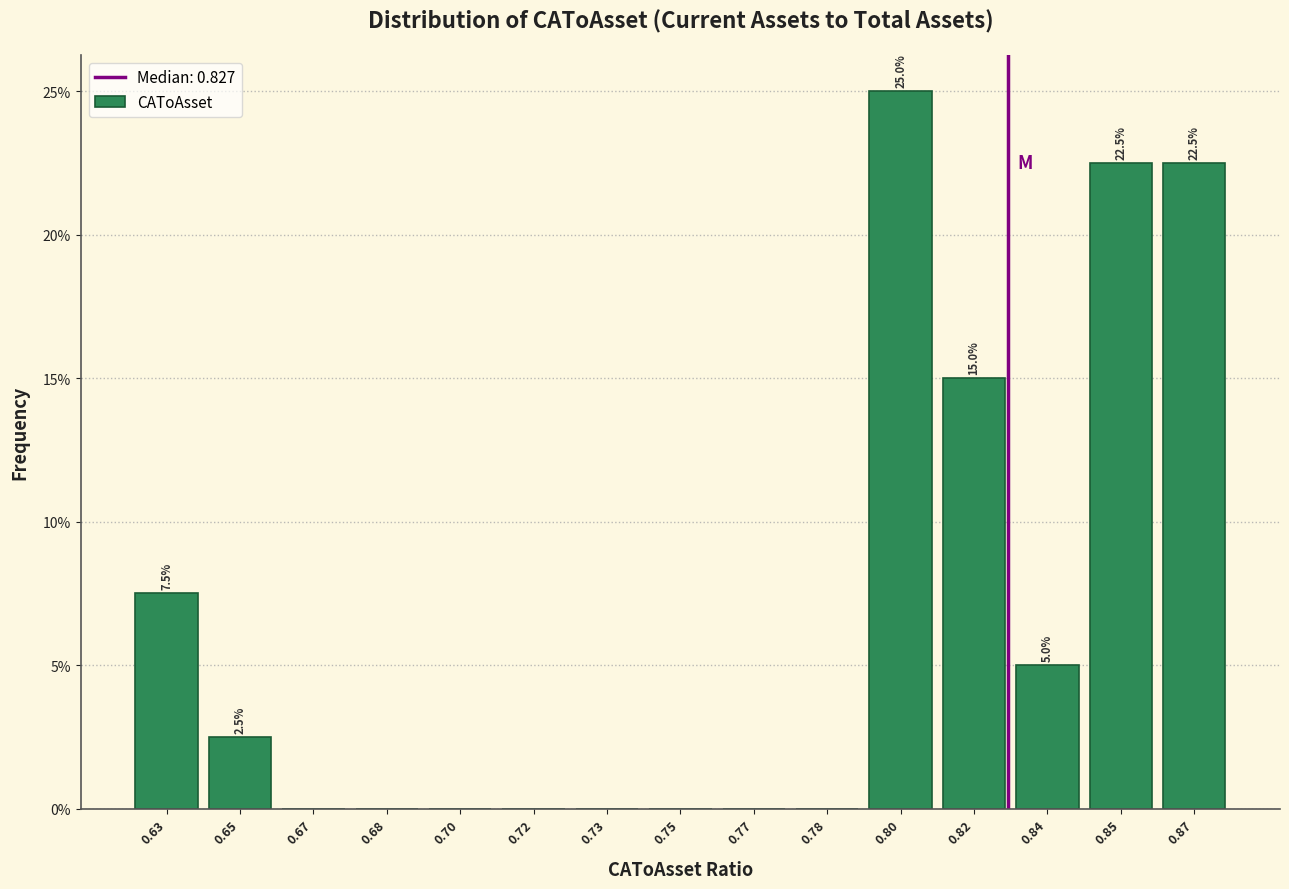

Reading left to right, list all the values displayed in this chart.

0.63=7.5	0.65=2.5	0.67=0.0	0.68=0.0	0.70=0.0	0.72=0.0	0.73=0.0	0.75=0.0	0.77=0.0	0.78=0.0	0.80=25.0	0.82=15.0	0.84=5.0	0.85=22.5	0.87=22.5